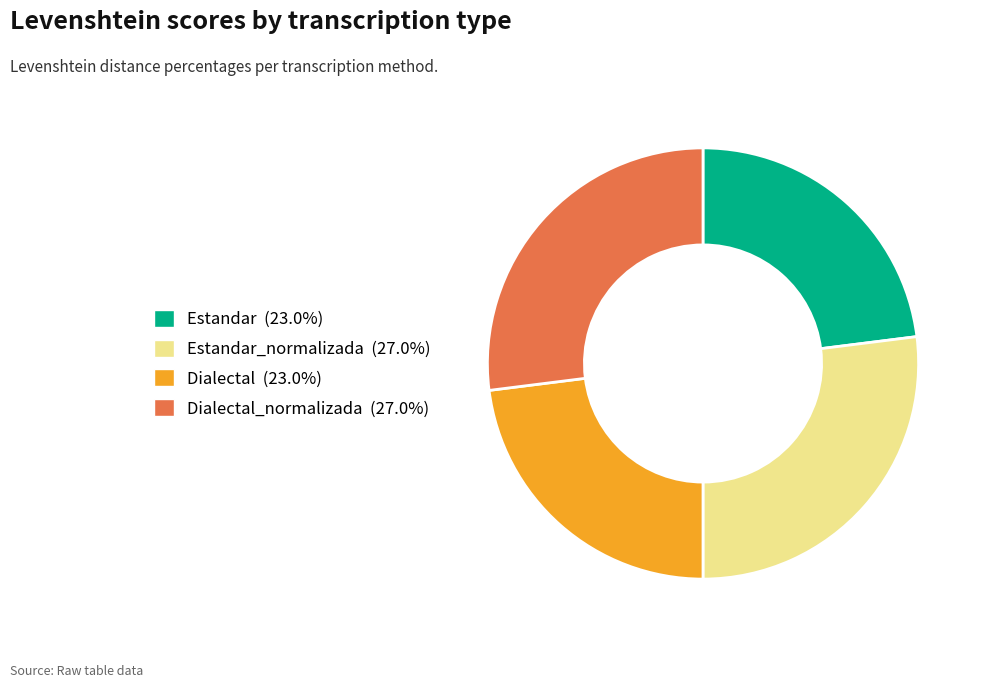

Is there any slice that represents more than half of the pie?

No